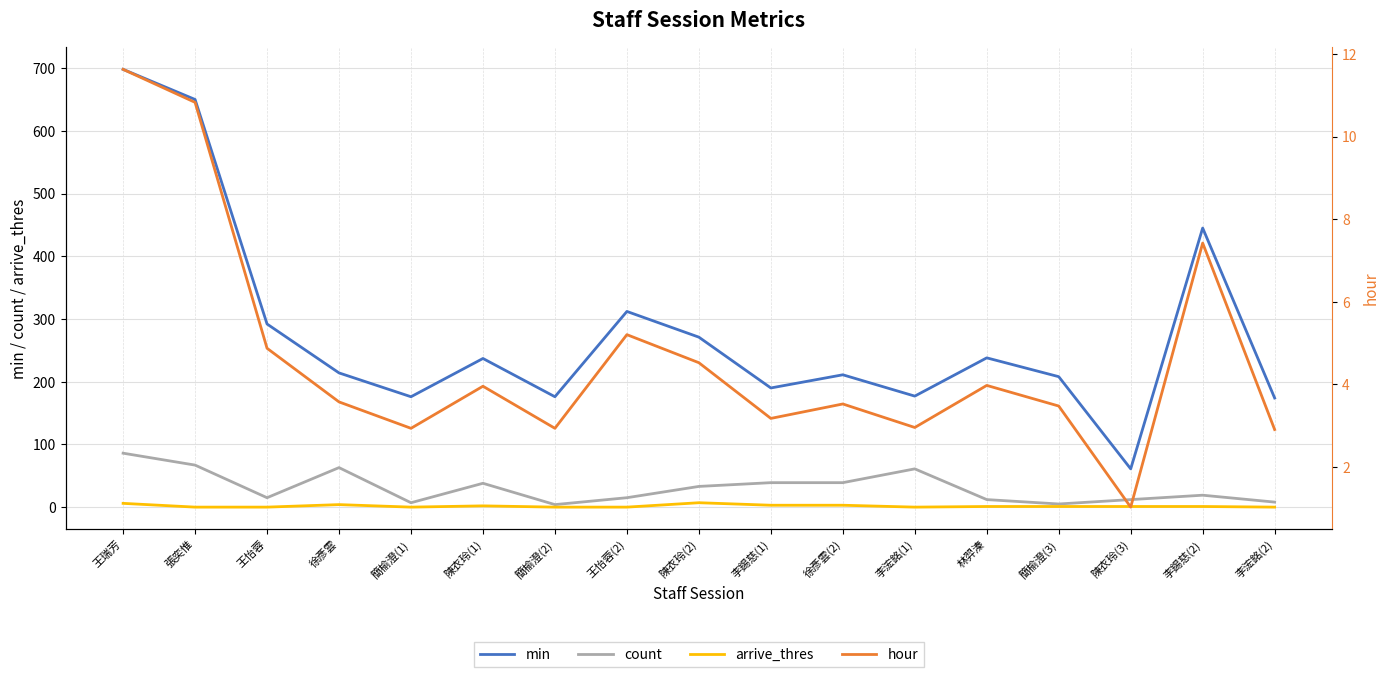

What is the total value across all series at 陳衣玲(1)?

280.9